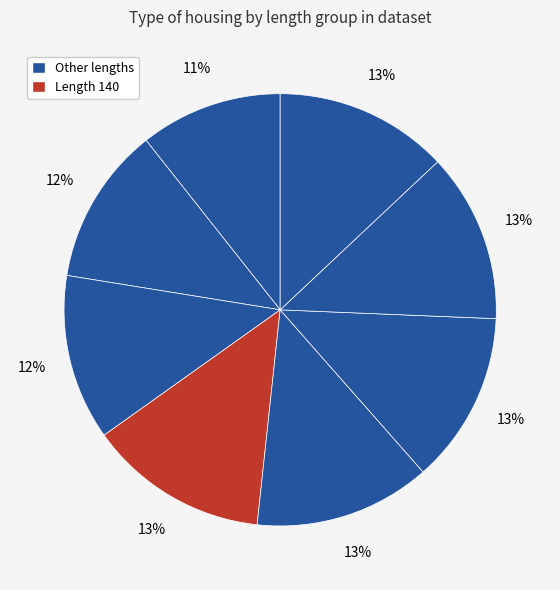

Count the number of slices in the pie.

8